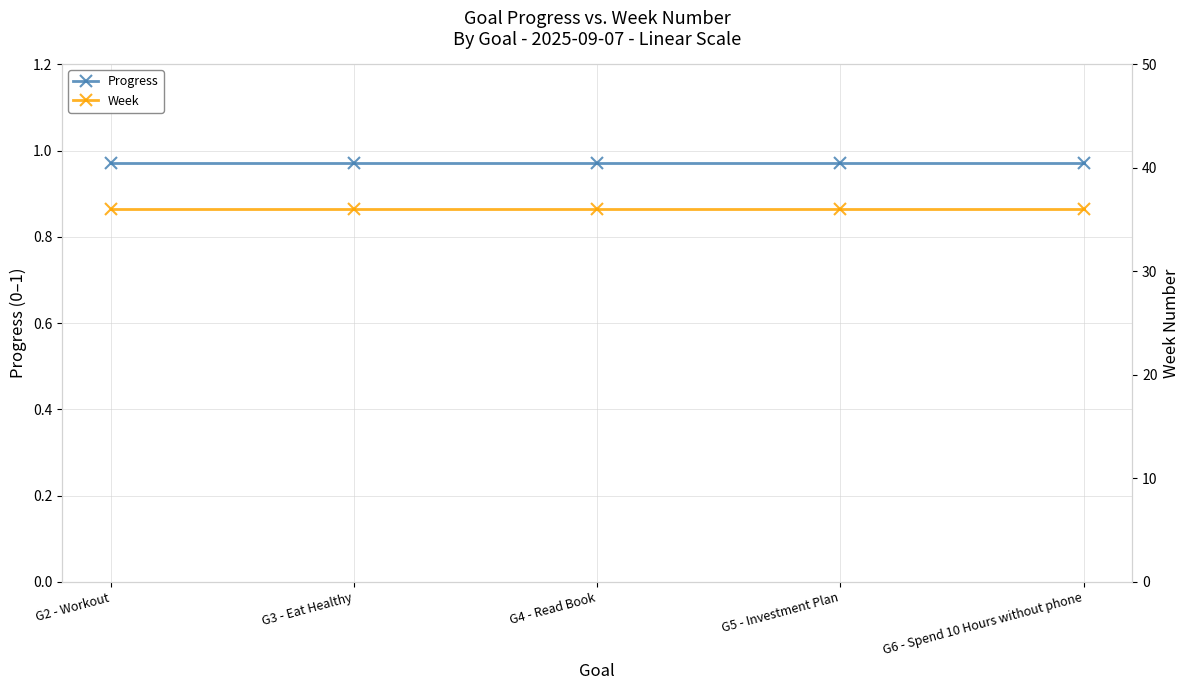

The Progress series shows 1.0 at G6 - Spend 10 Hours without phone. True or false?

True